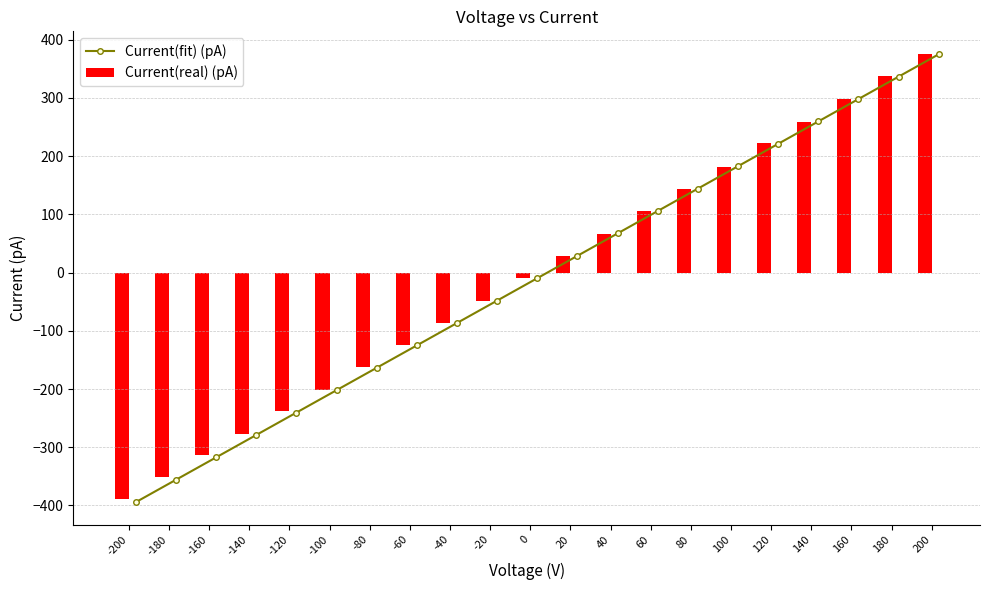

At which label does Current(real) (pA) first exceed -9?

20